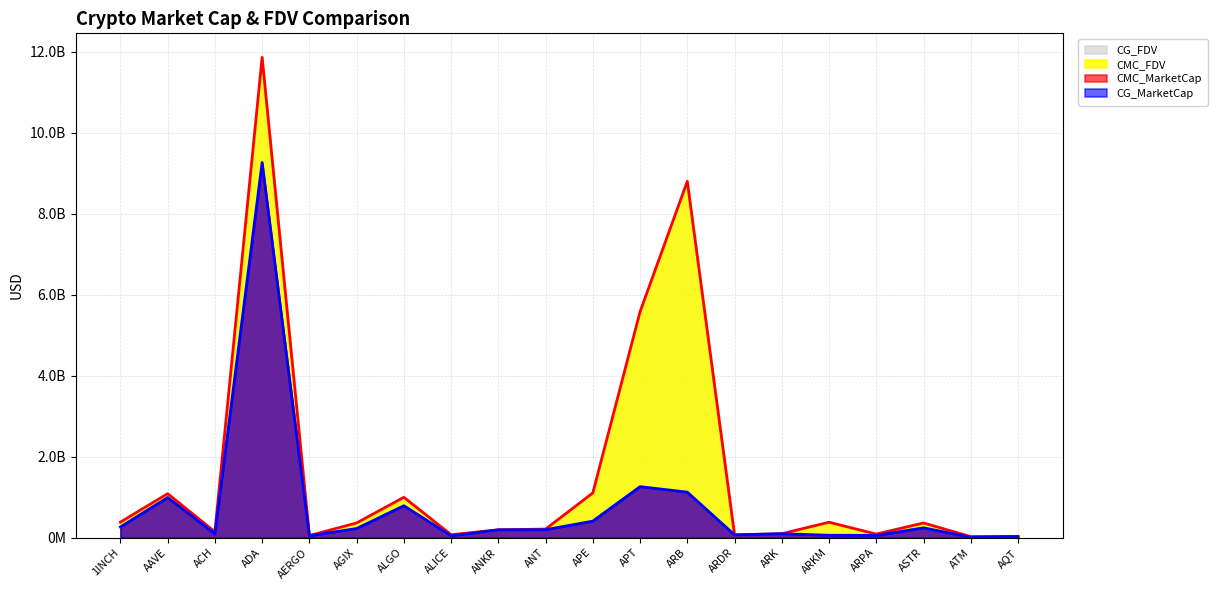

Which has a higher value, ADA or APE?

ADA